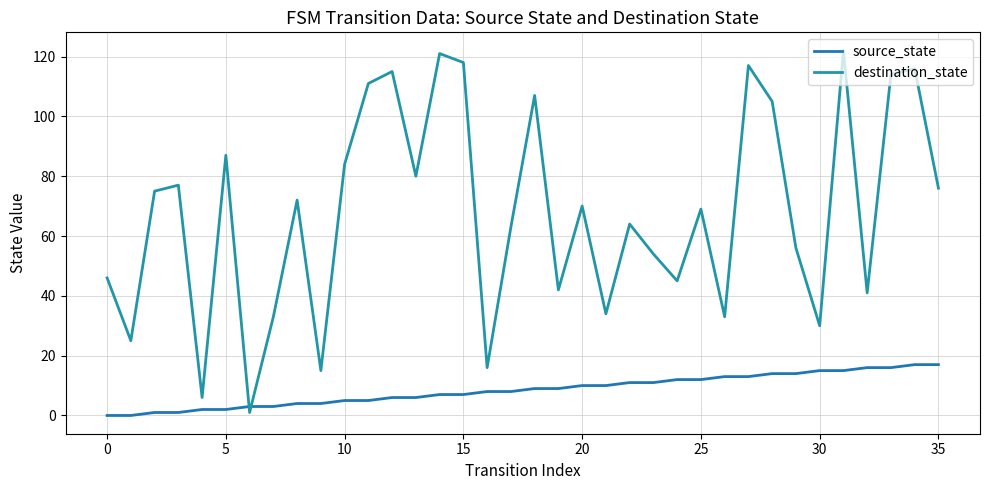

What is the value of the source_state point at the 29th from the left?

14